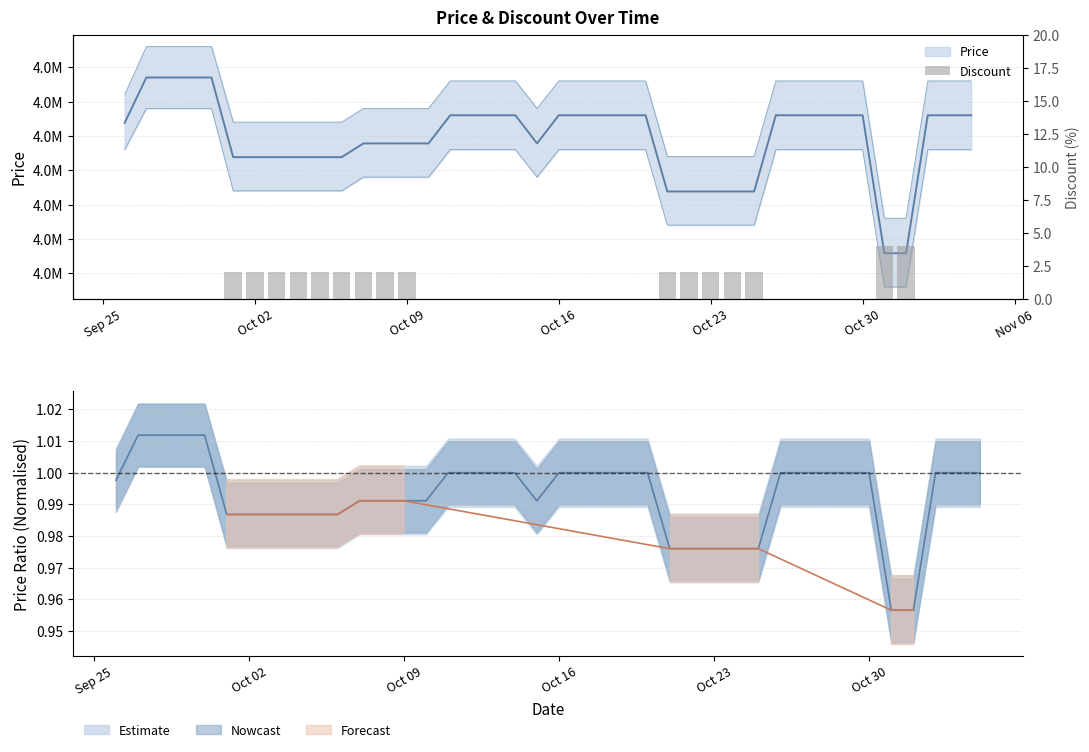

What is the value of the 30th bar from the left?

2